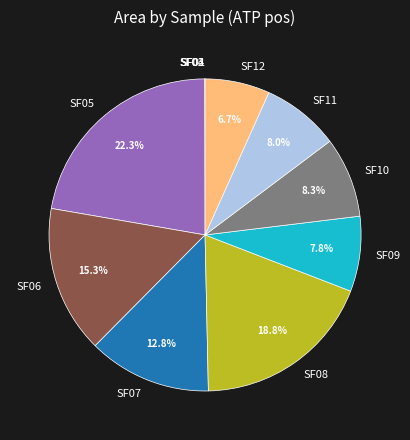

Which category has the biggest portion of the pie?

SF05